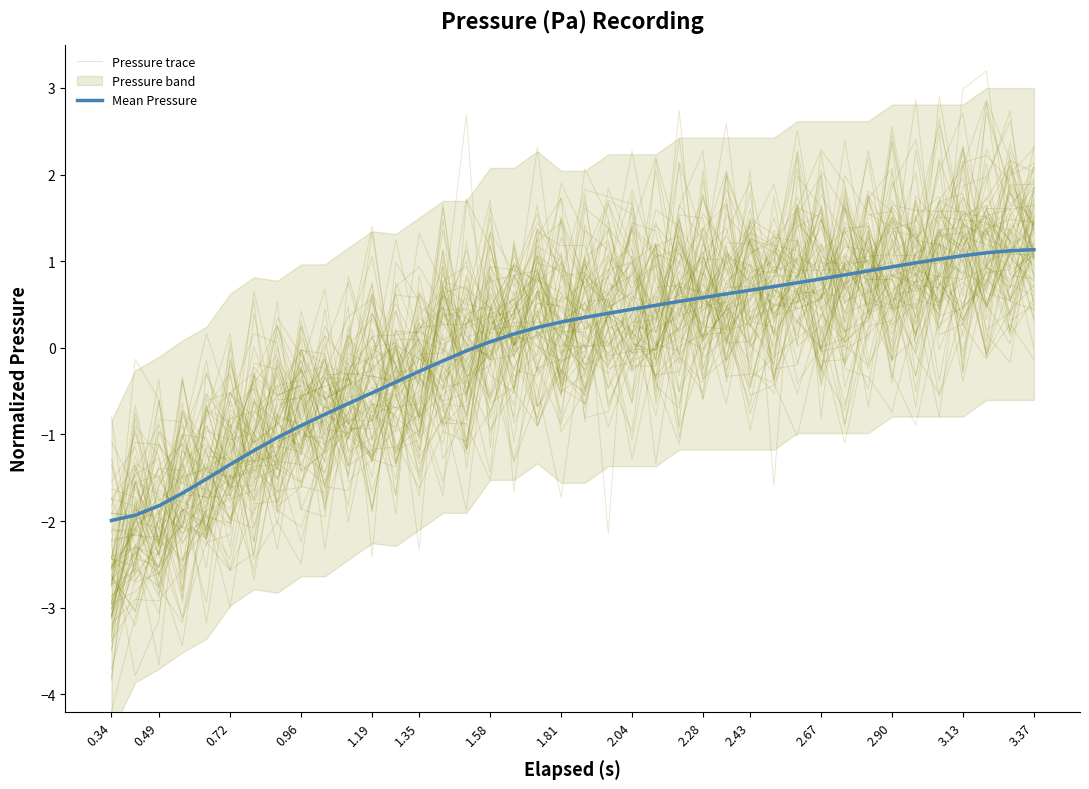

Reading left to right, transcribe all the data shown in this chart.

Pressure trace: -2.1	-2.1	-1.5	-0.9	-2.1	-1.5	-0.2	-0.2	-1.0	-1.0	-0.8	-0.8	-0.5	-1.3	-0.8	-0.2	-0.6	0.4	0.0	-0.3	1.0	0.2	0.1	-0.8	0.5	1.1	-0.1	1.2	0.4	0.4	0.6	2.4	0.8	0.8	0.7	0.5	1.2	-0.1	0.4	0.7
Mean Pressure: -2.0	-1.9	-1.8	-1.7	-1.5	-1.3	-1.2	-1.0	-0.9	-0.8	-0.6	-0.5	-0.4	-0.3	-0.2	-0.0	0.1	0.2	0.2	0.3	0.4	0.4	0.4	0.5	0.5	0.6	0.6	0.7	0.7	0.8	0.8	0.8	0.9	0.9	1.0	1.0	1.1	1.1	1.1	1.1